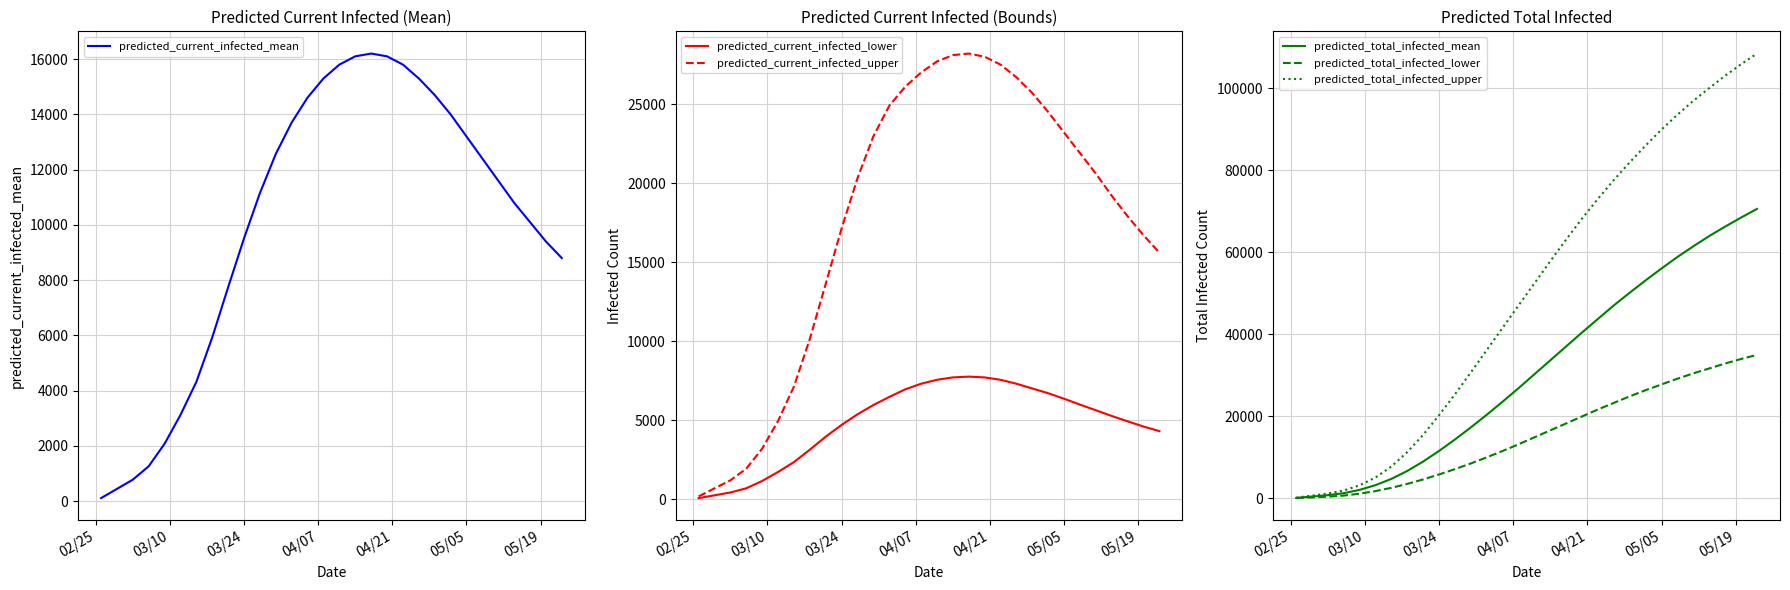

What is the highest value of the predicted_current_infected_upper series?

28200